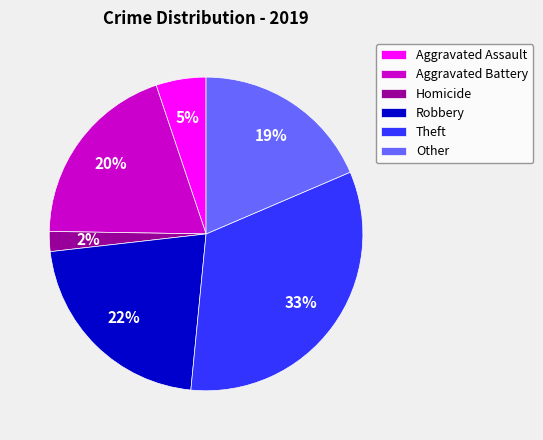

Between Other and Homicide, which is larger?

Other